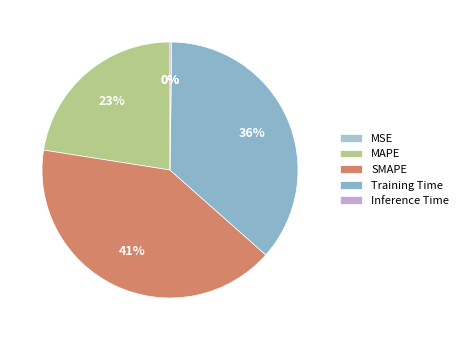

Which slice is the smallest?

MSE